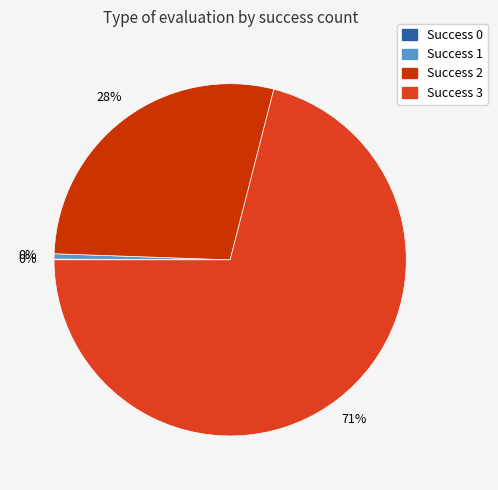

To the nearest percent, what is the average slice percentage?

25%